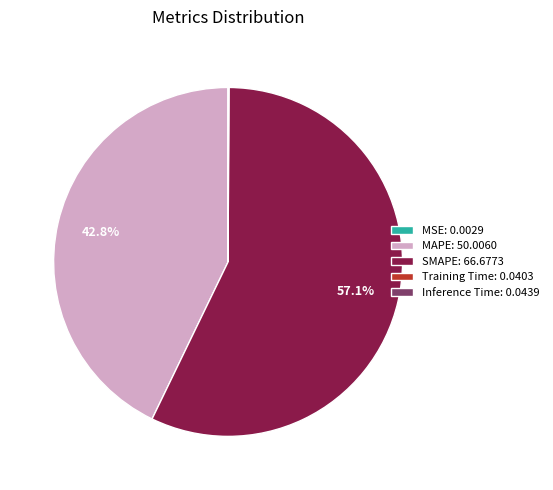

Is it true that MAPE is 48% of the pie?

False